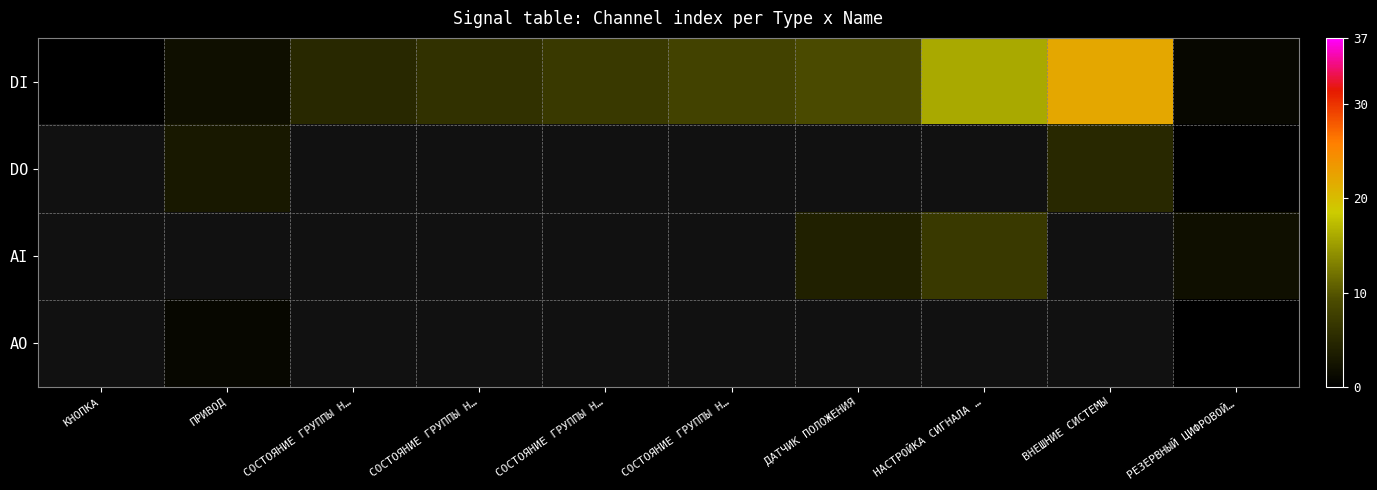

Which has a higher value, СОСТОЯНИЕ ГРУППЫ Н… or НАСТРОЙКА СИГНАЛА …?

НАСТРОЙКА СИГНАЛА …